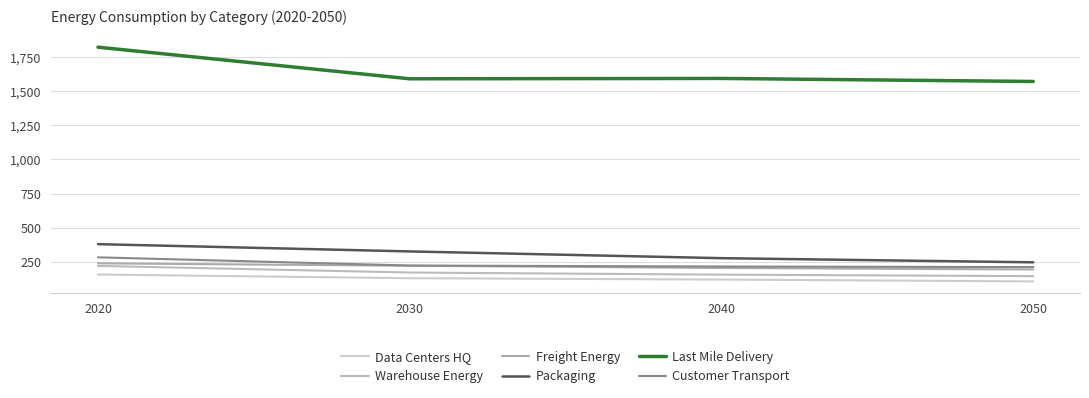

How many values in the Data Centers HQ series exceed 130?

2